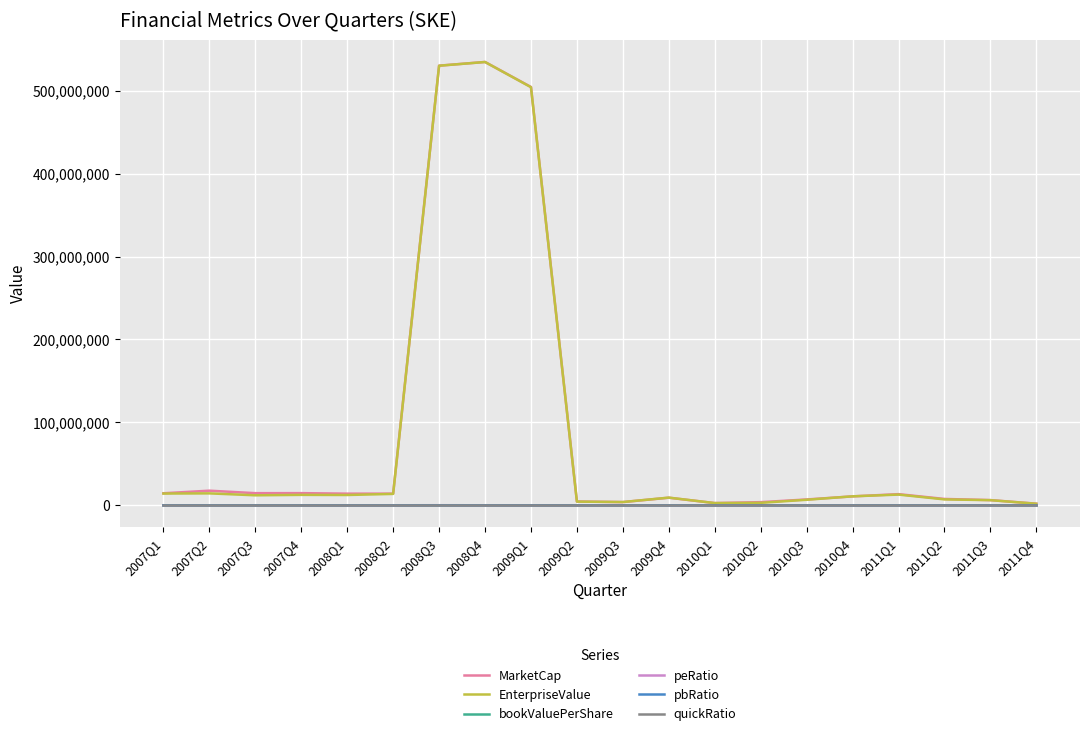

In bookValuePerShare, how many points are lower than both neighbors (excluding endpoints)?

4